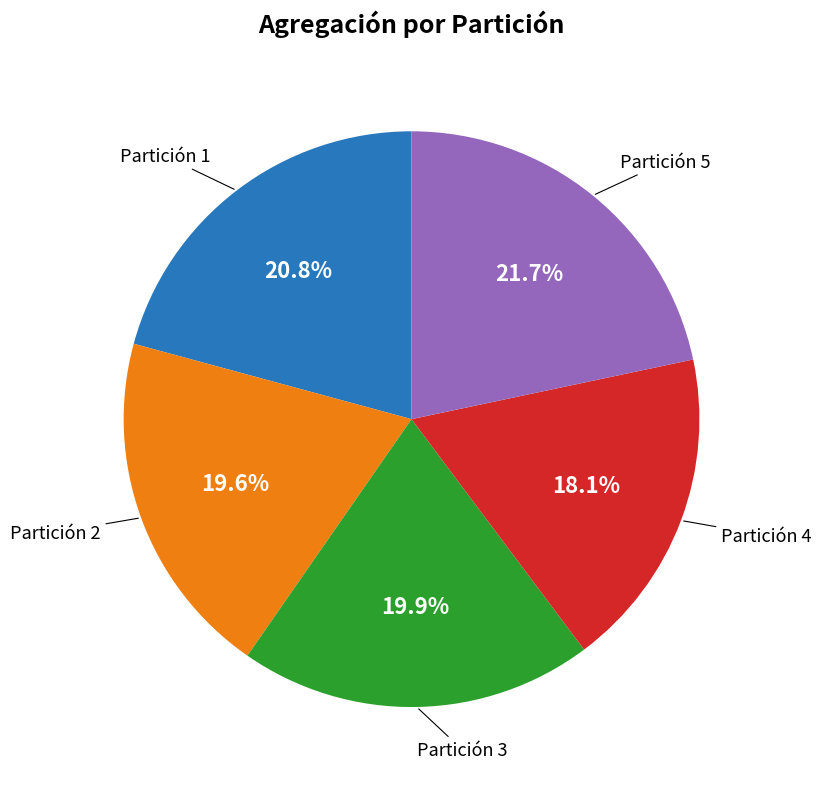

Which category has the biggest portion of the pie?

Partición 5